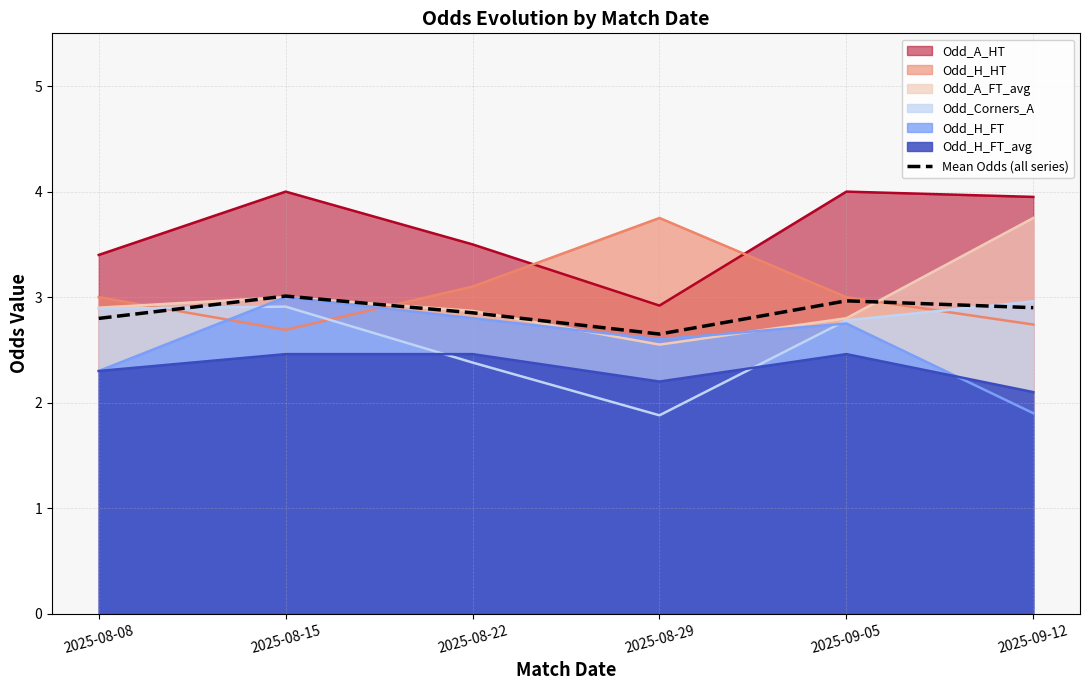

What is the minimum value shown in the chart?

1.9